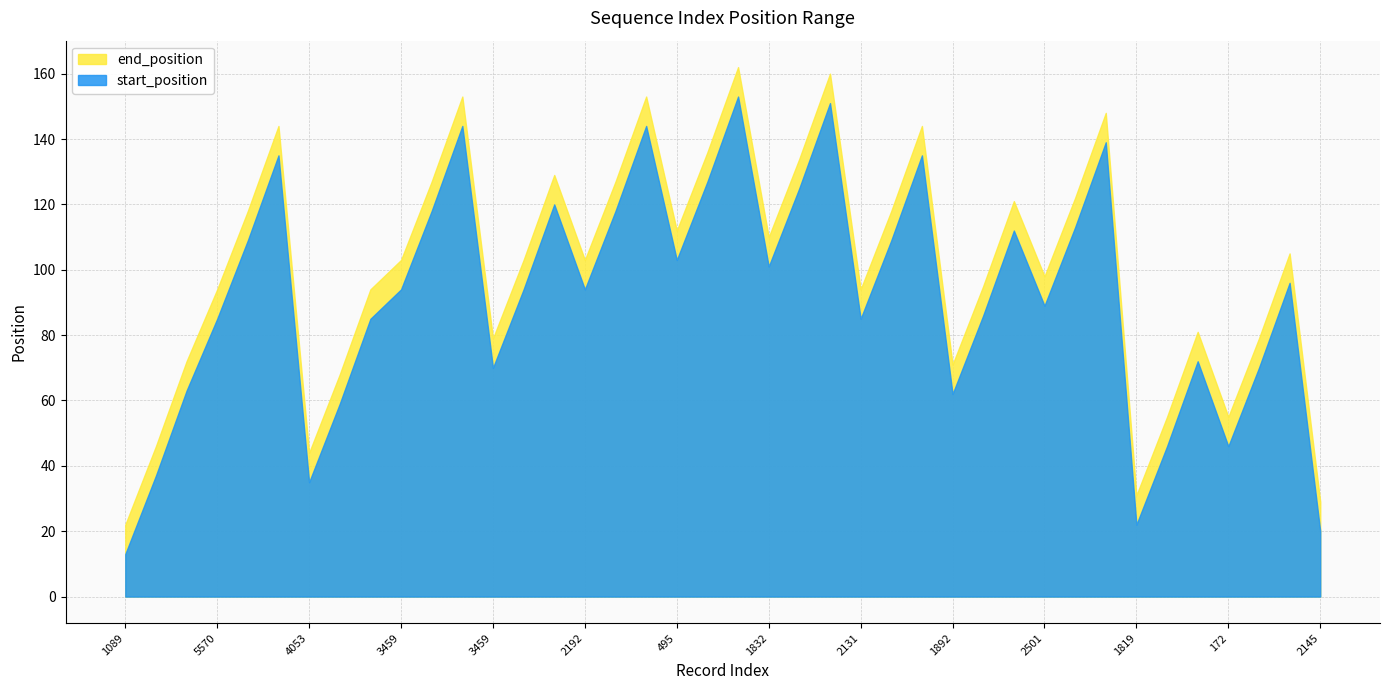

What is the label of the 6th point from the right?

1819